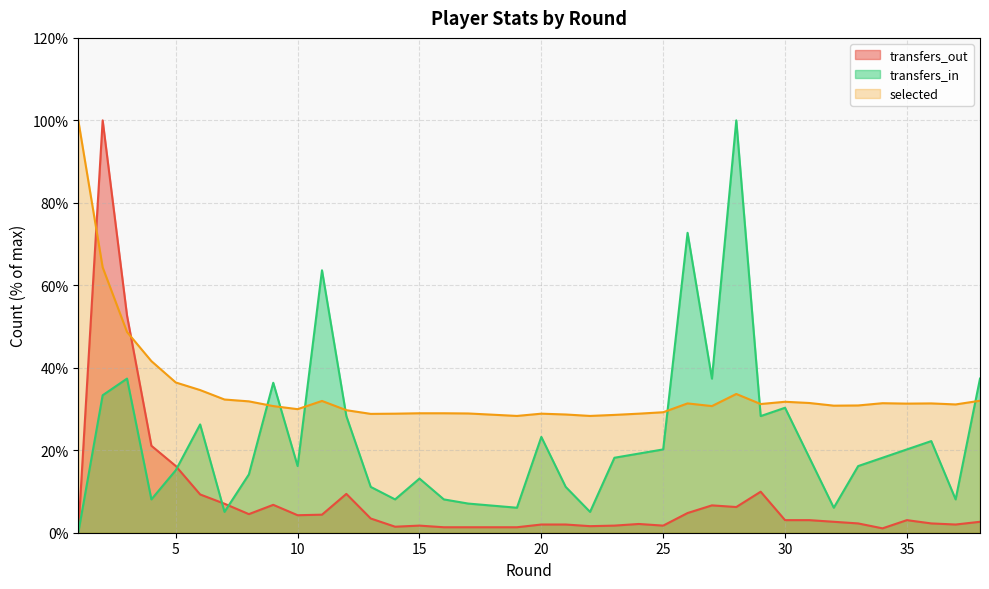

Is it true that transfers_in equals 36.4 at 9?

True